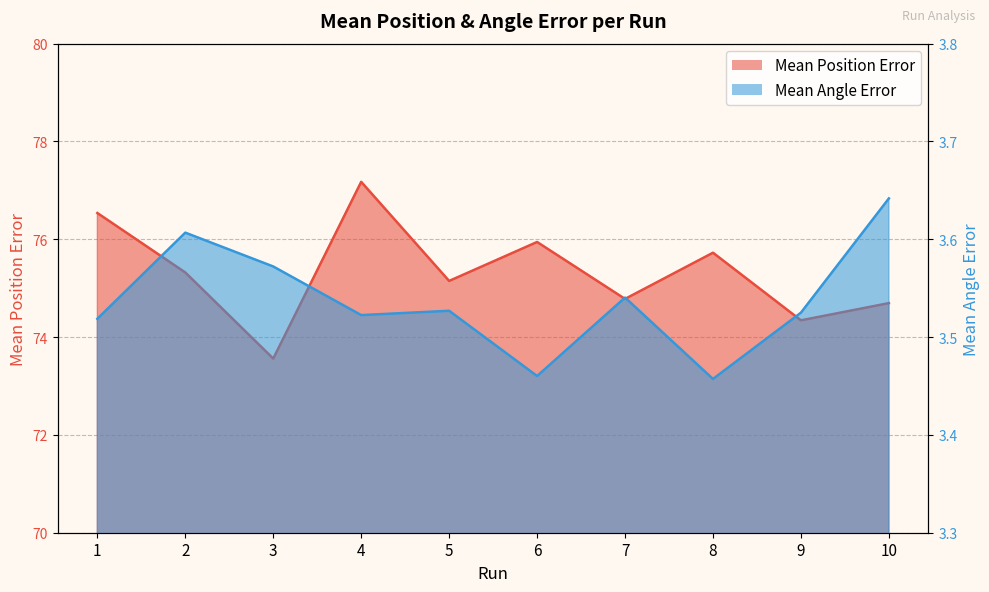

What are all the series names shown in the legend?

Mean Position Error, Mean Angle Error